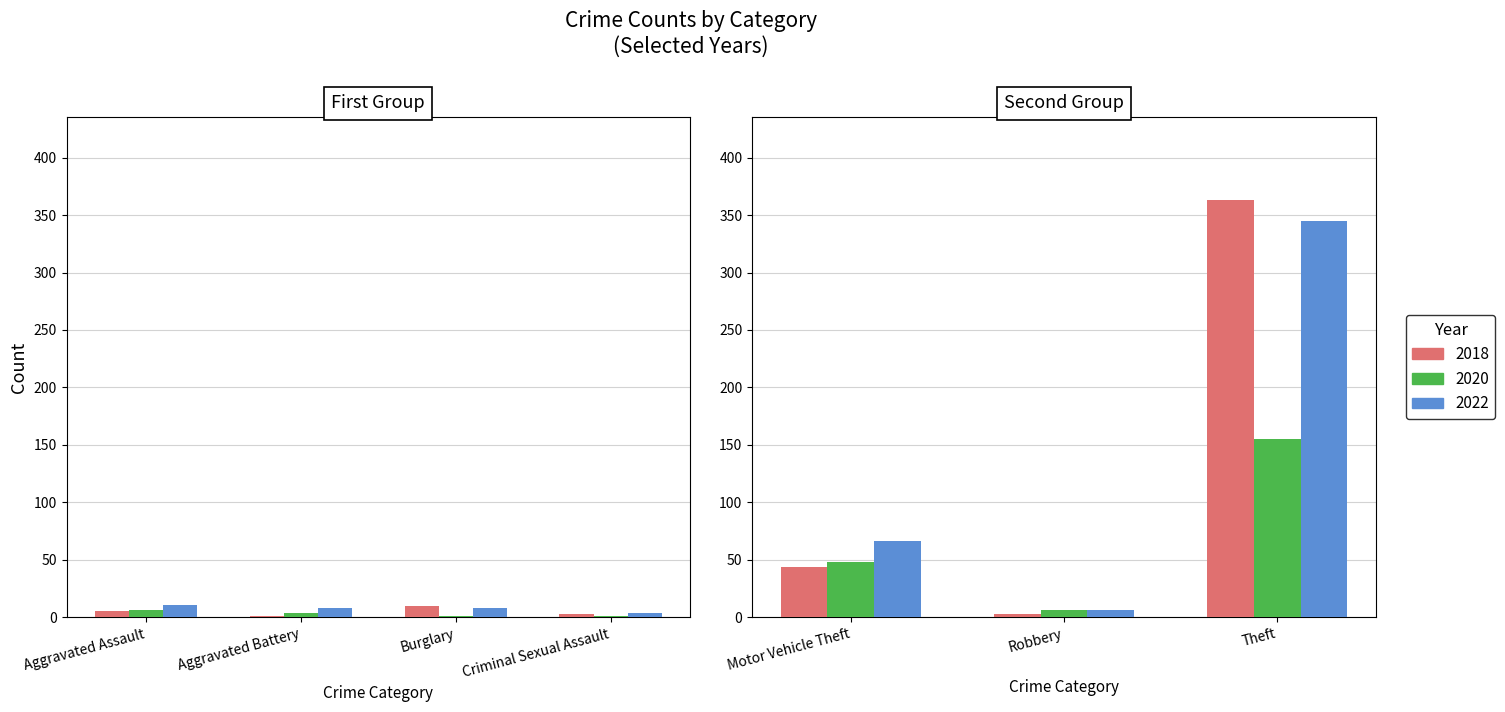

What is the label of the 7th bar from the right?

Aggravated Assault